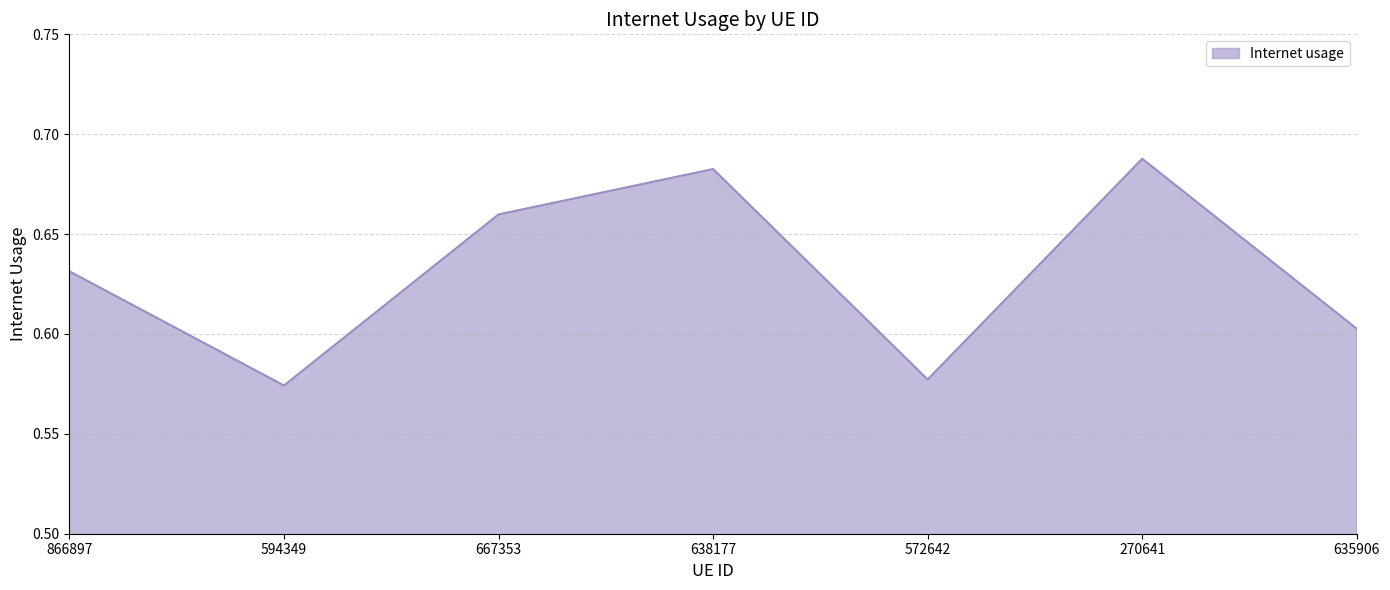

The chart shows a value of 1.0 at 635906. True or false?

False